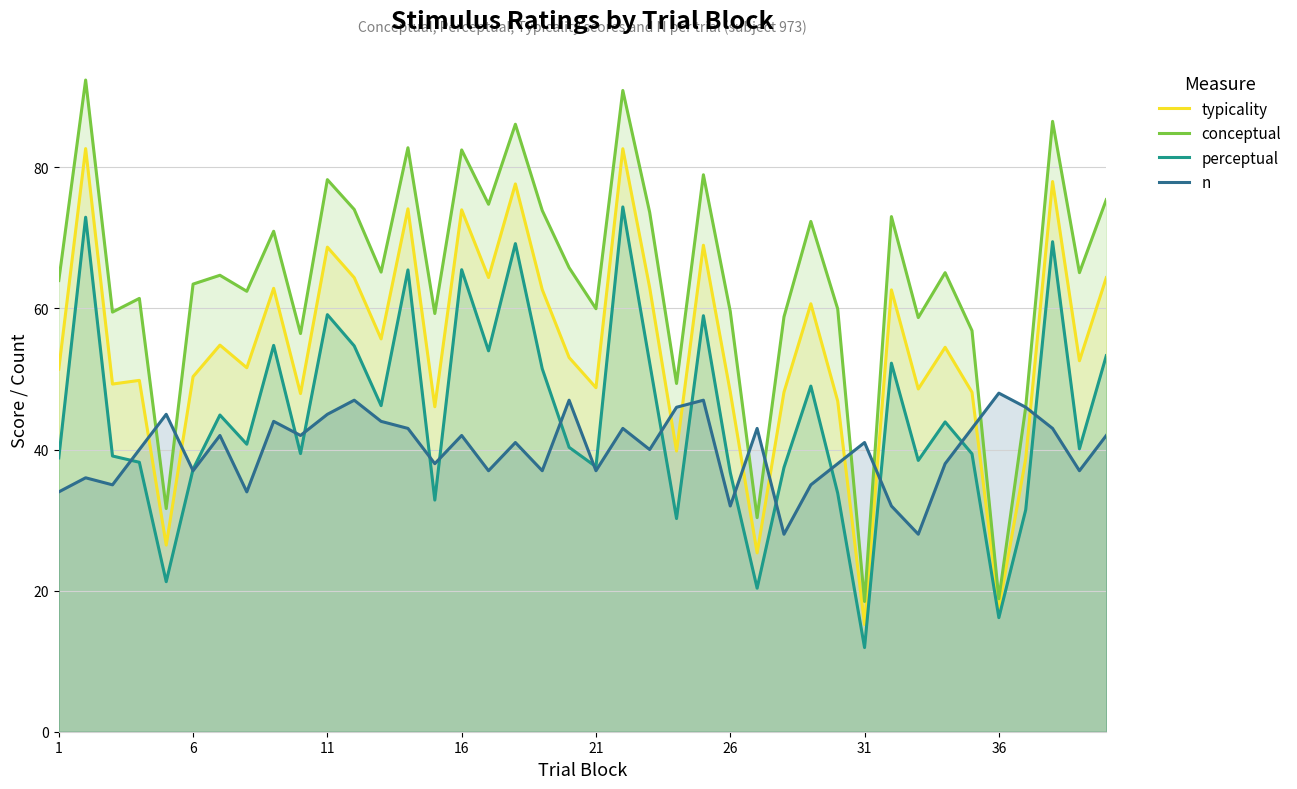

What is the value of the n point at the 31st from the left?

41.0